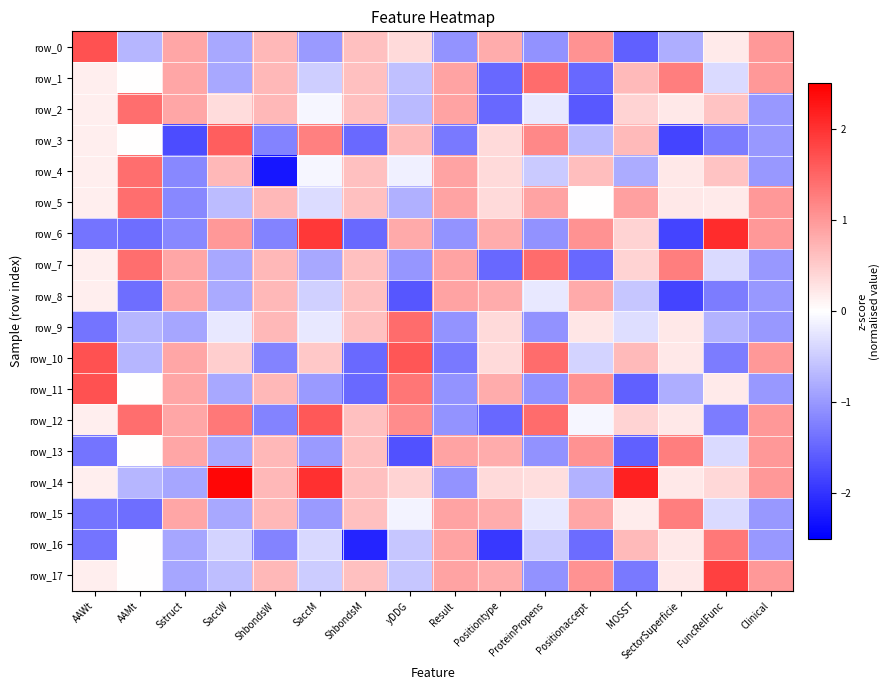

True or false: row_3 has a value of 0.0 at AAMt.

False